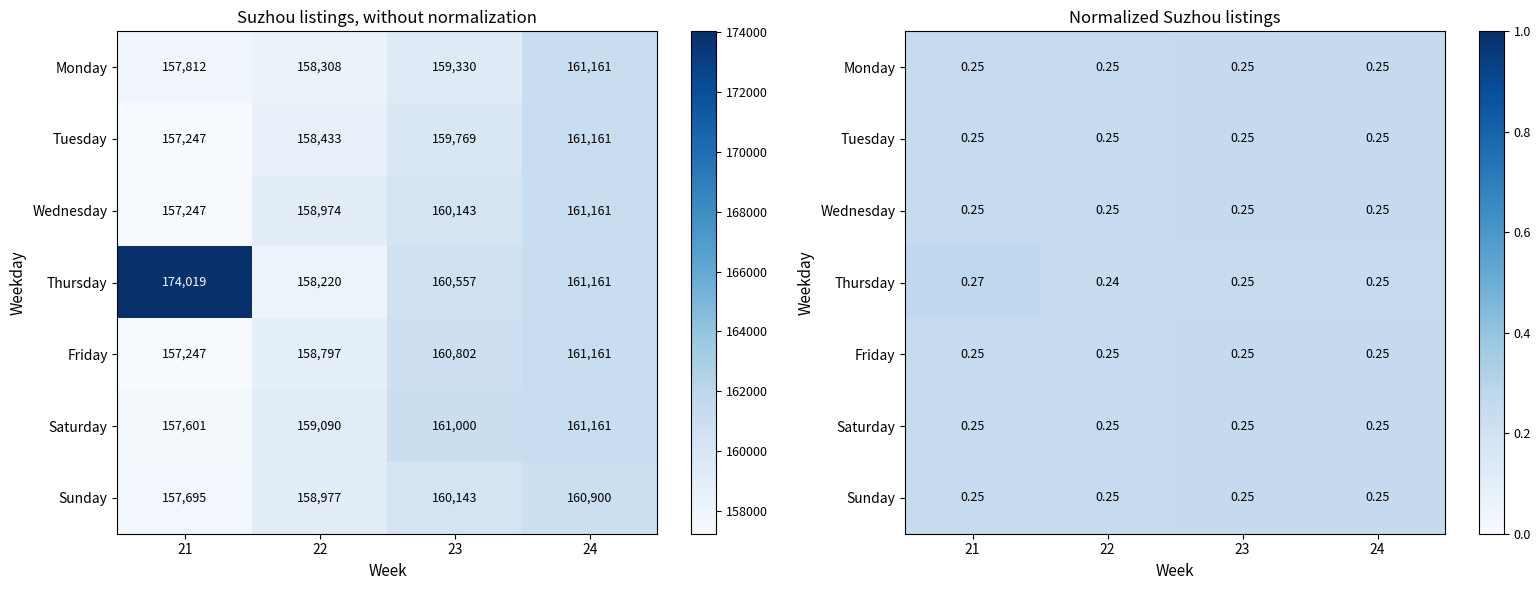

At 21, list the series in order from smallest to largest.

Friday, Wednesday, Saturday, Tuesday, Sunday, Monday, Thursday